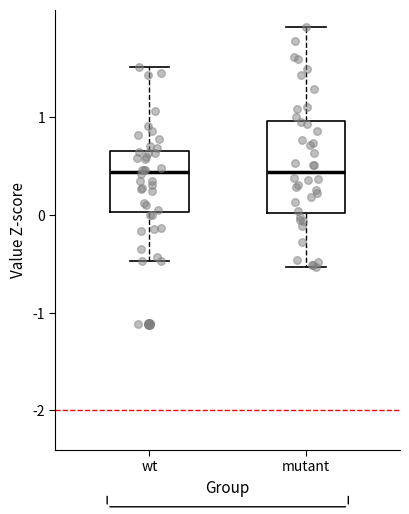

Which box is the tallest, from its lower edge to its upper edge?

mutant